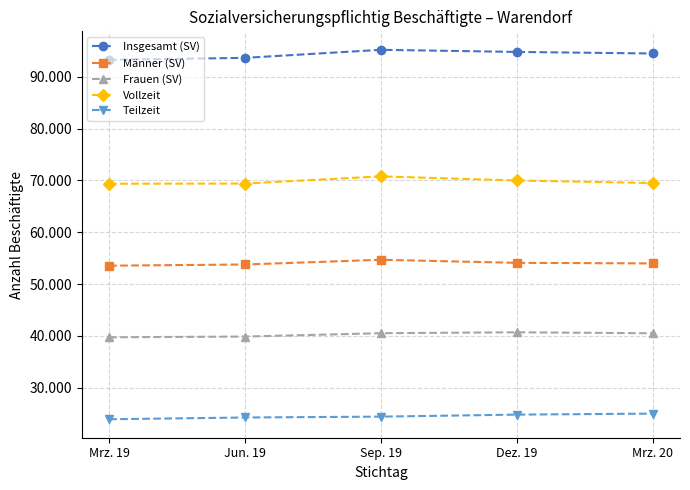

Does the chart display data point markers on the line(s)?

Yes